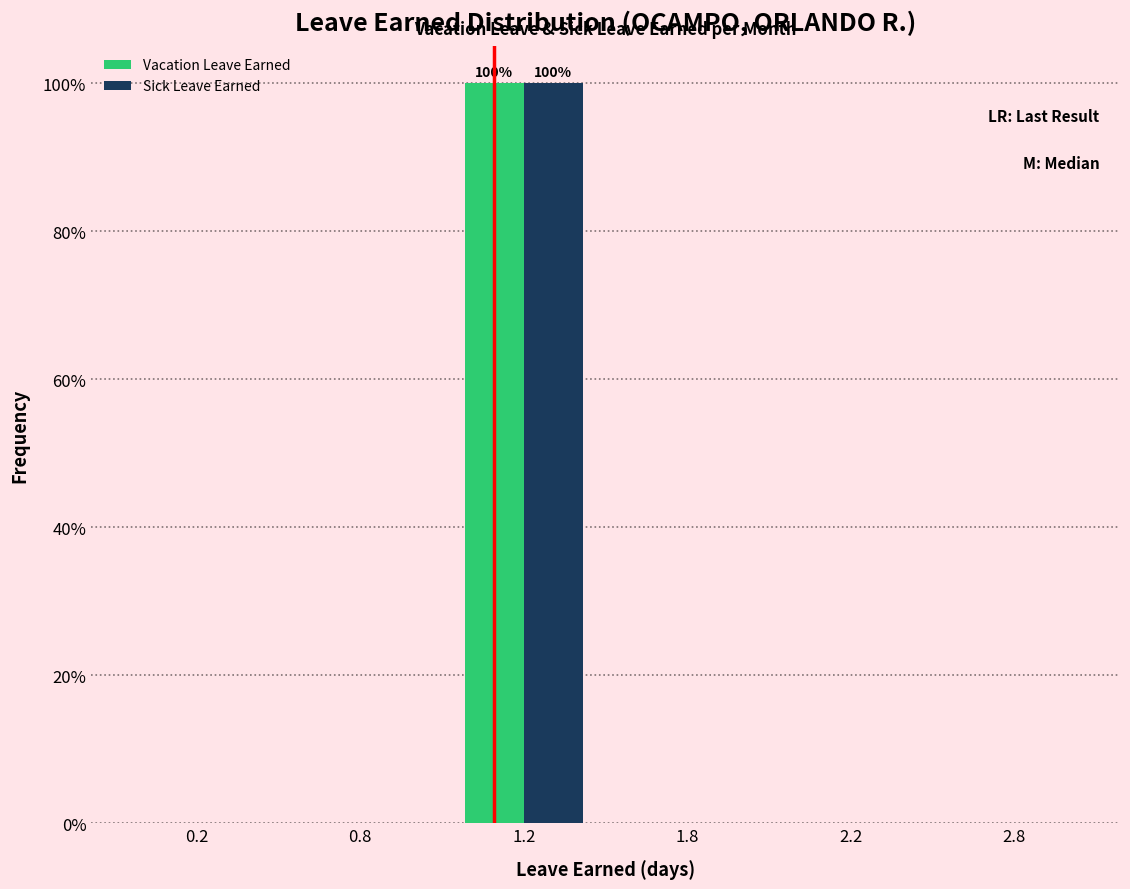

Reading left to right, transcribe all the data shown in this chart.

Vacation Leave Earned: 0.2=0	0.8=0	1.2=100	1.8=0	2.2=0	2.8=0
Sick Leave Earned: 0.2=0	0.8=0	1.2=100	1.8=0	2.2=0	2.8=0